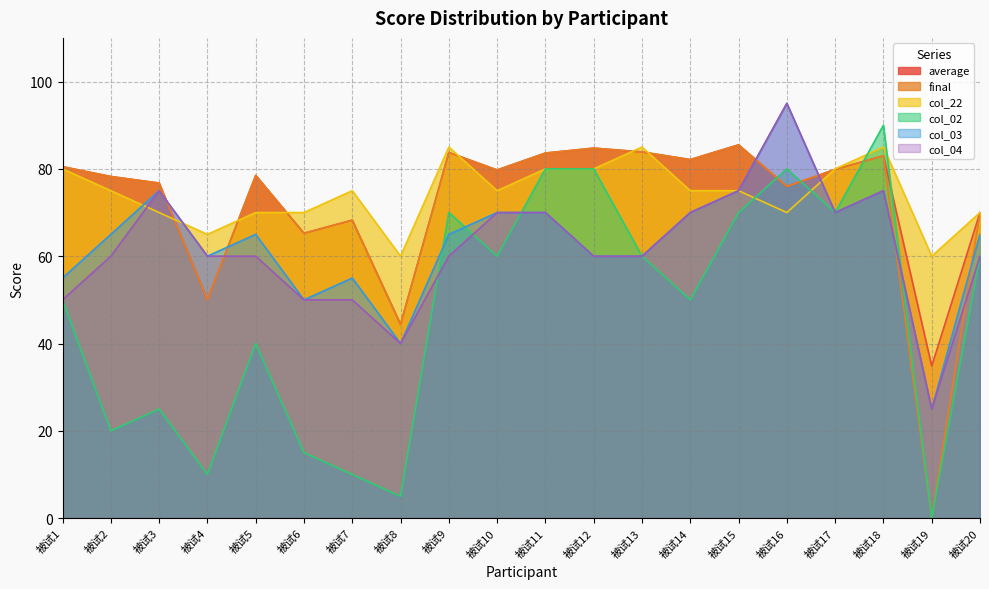

Is the value of col_22 at 被试16 greater than the value of col_04 at 被试8?

Yes